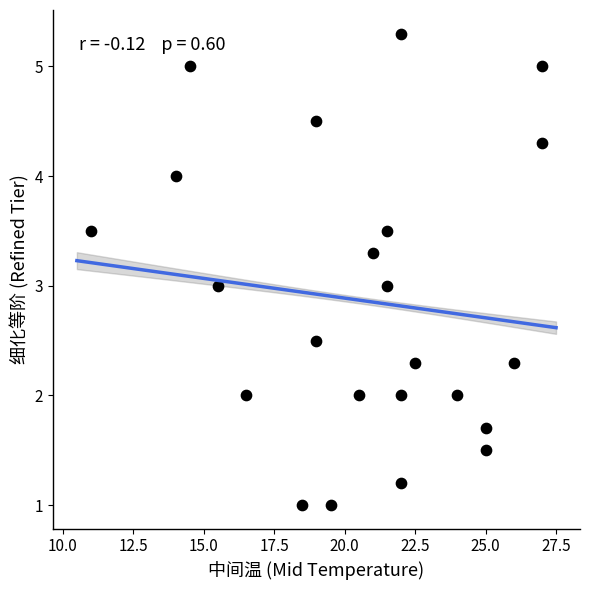

What is the range of Y values (max minus min)?

4.3